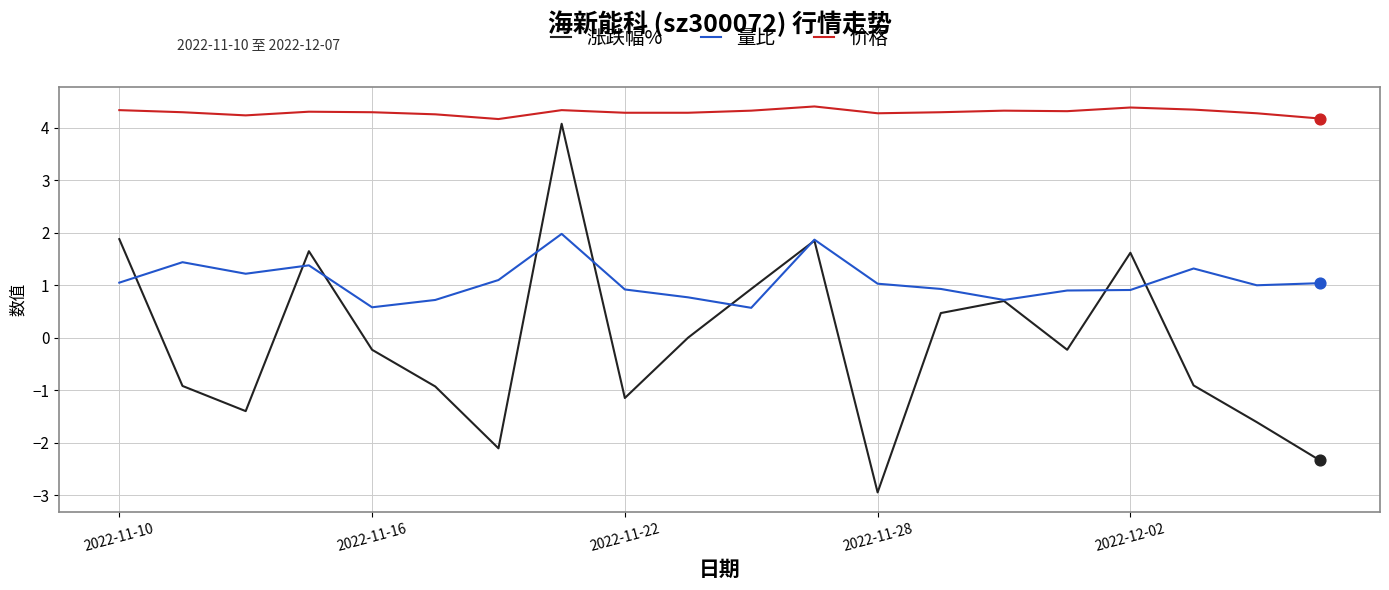

Which series has the largest total across all categories?

价格